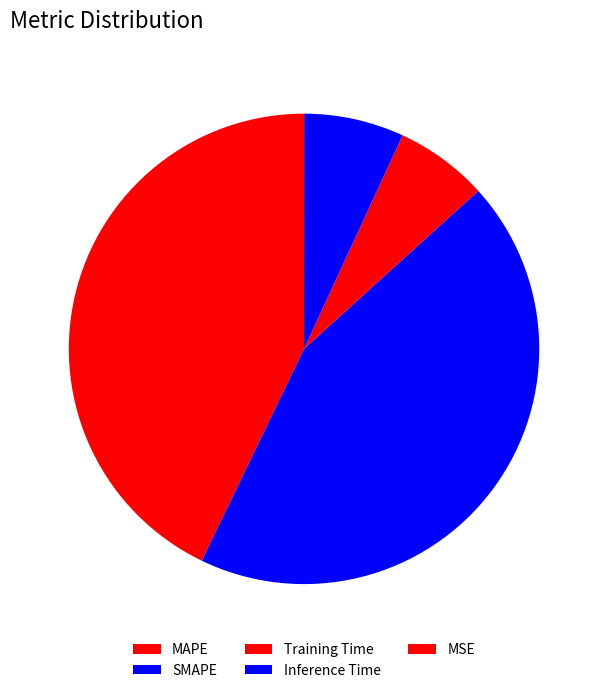

Which category has the biggest portion of the pie?

SMAPE